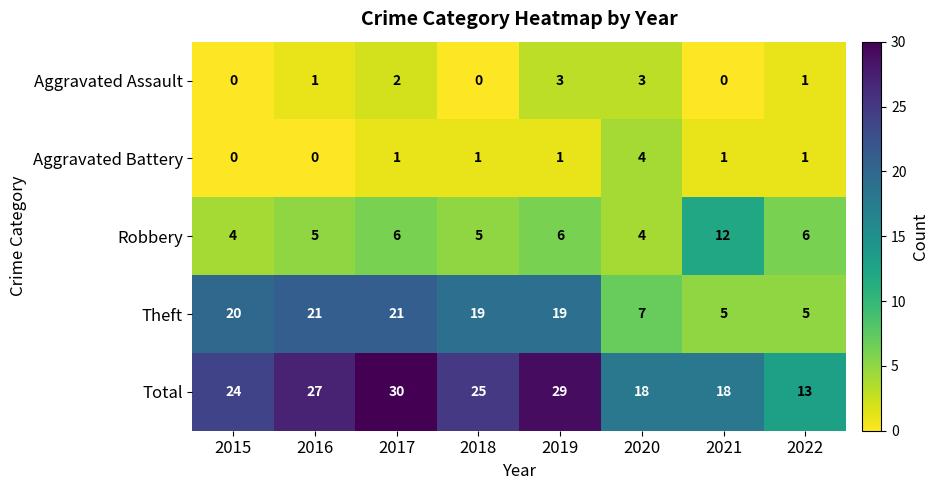

Which series has the largest total across all categories?

Total